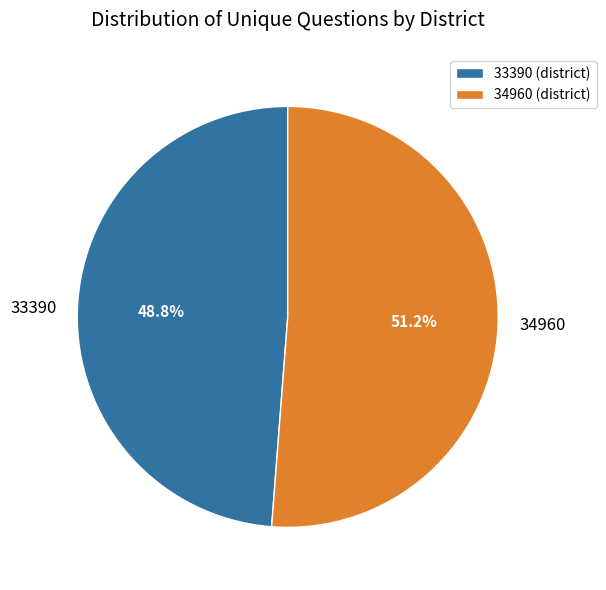

To the nearest percent, what is the difference between the largest and smallest slice percentages?

2%